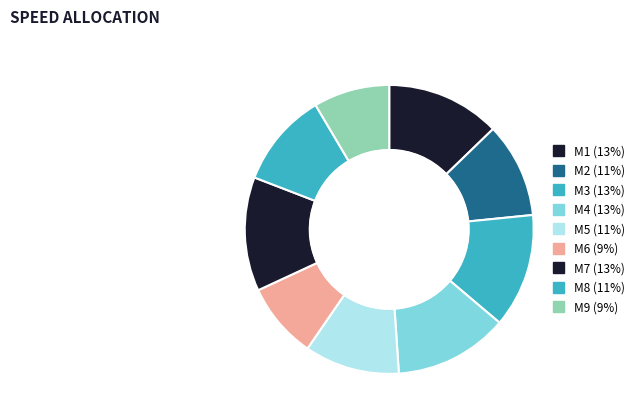

Does M8 account for over 50% of the chart?

No